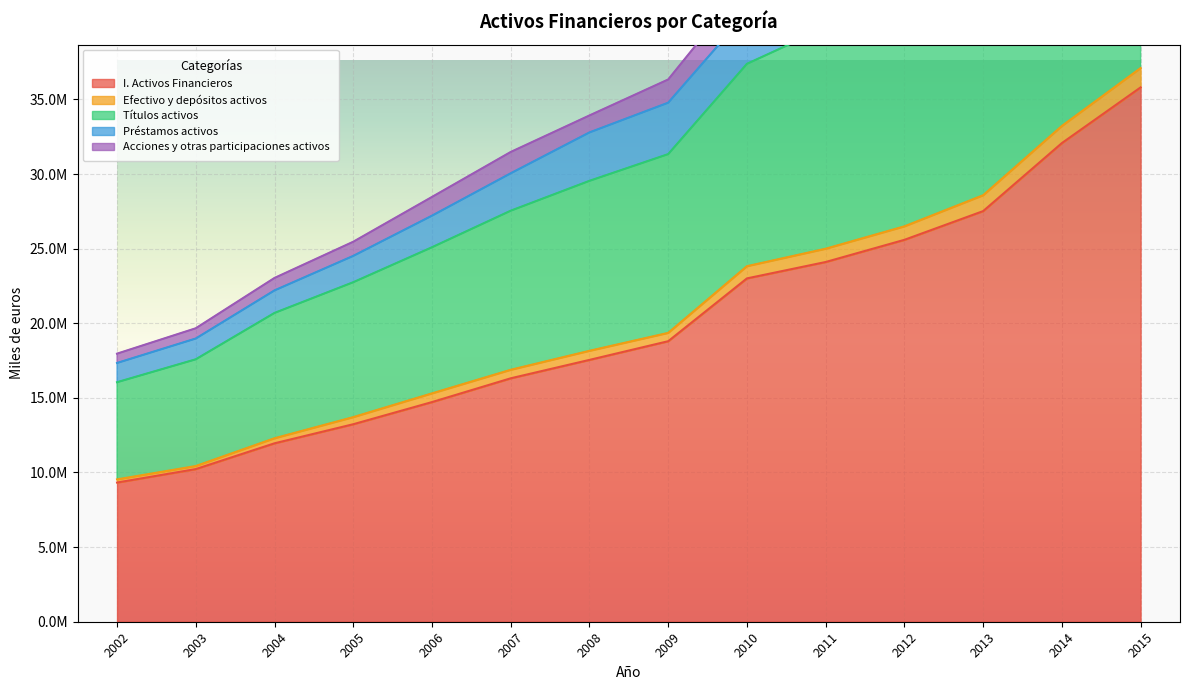

True or false: I. Activos Financieros and Acciones y otras participaciones activos cross at least once.

False